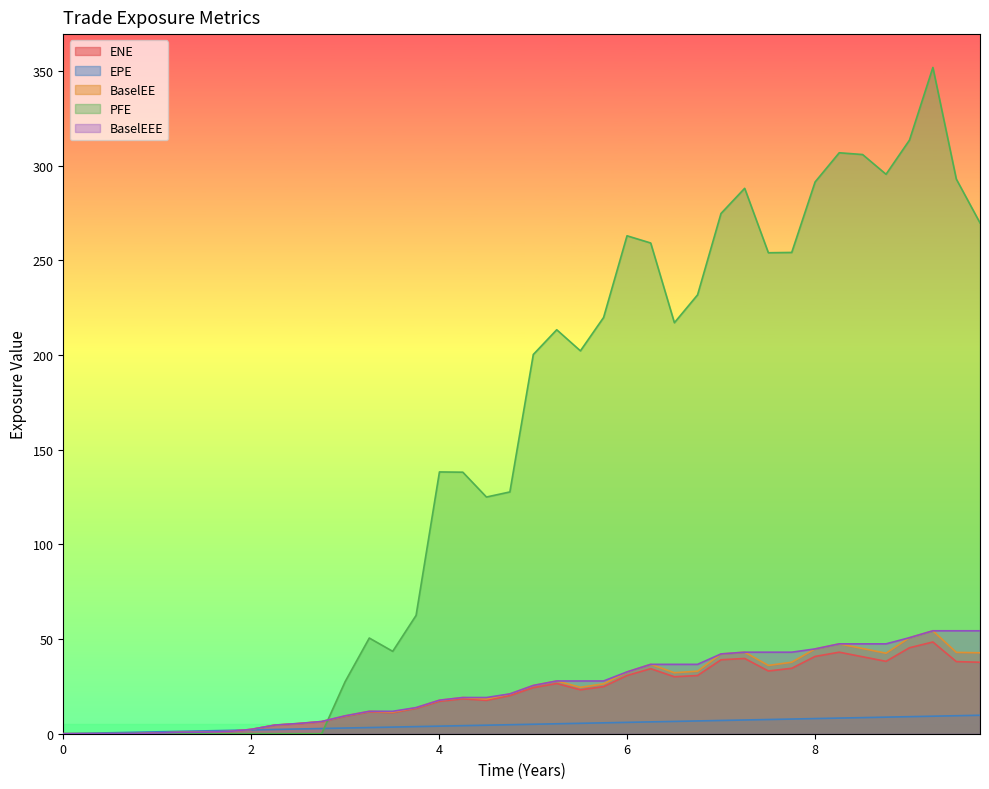

The BaselEEE series shows 5.4 at 2.50824. True or false?

True